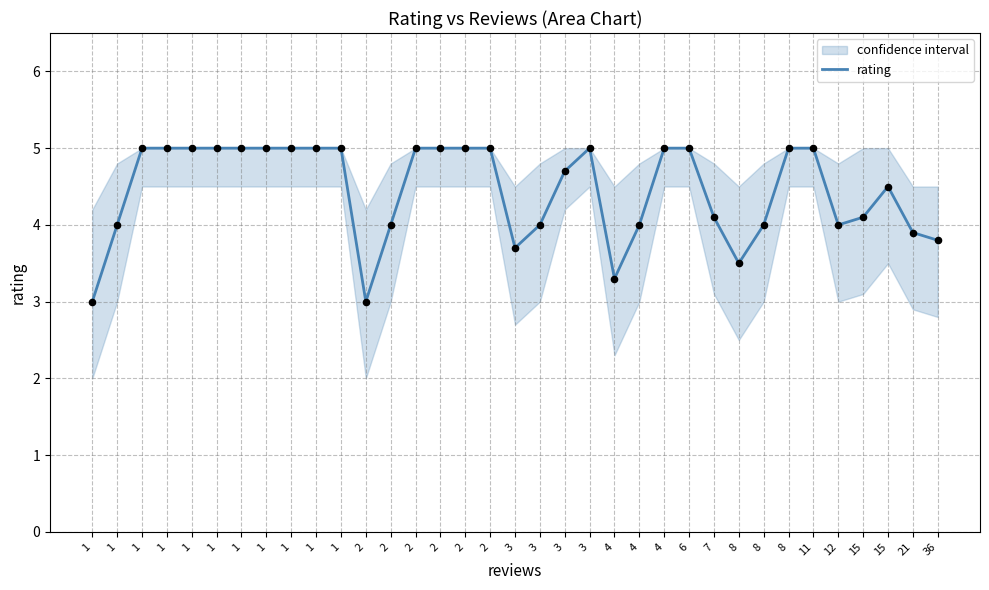

What is the ratio of the value at 8 to the value at 2?

0.9